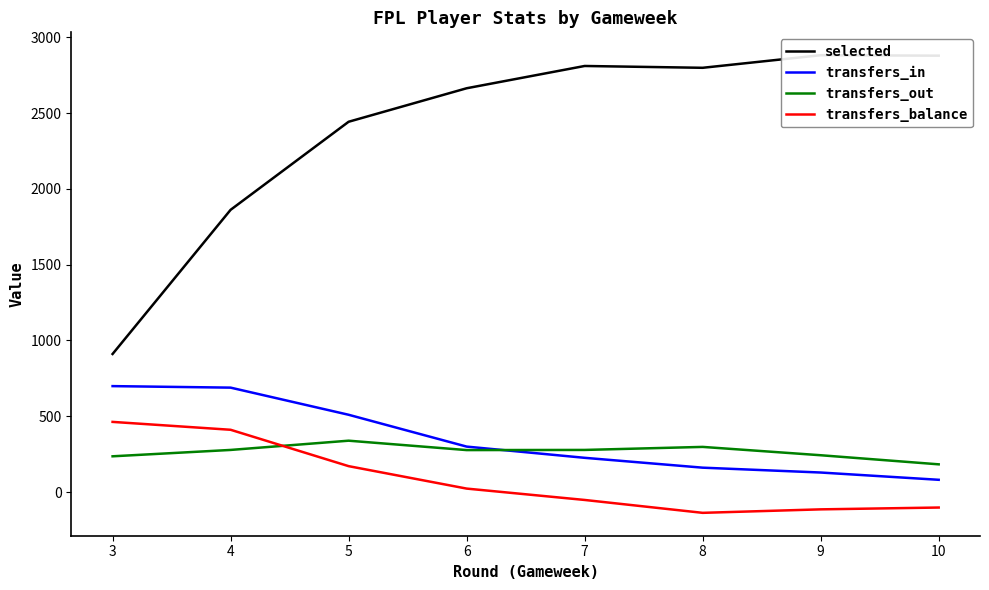

Between 8 and 7, which is larger?

7